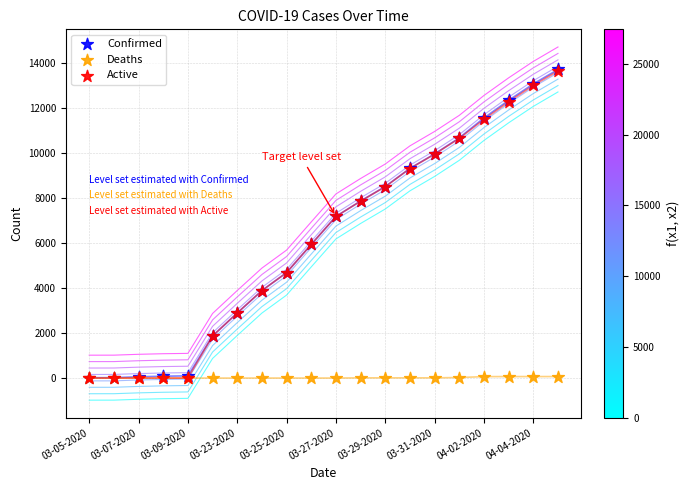

What are all the series names shown in the legend?

Confirmed, Deaths, Active